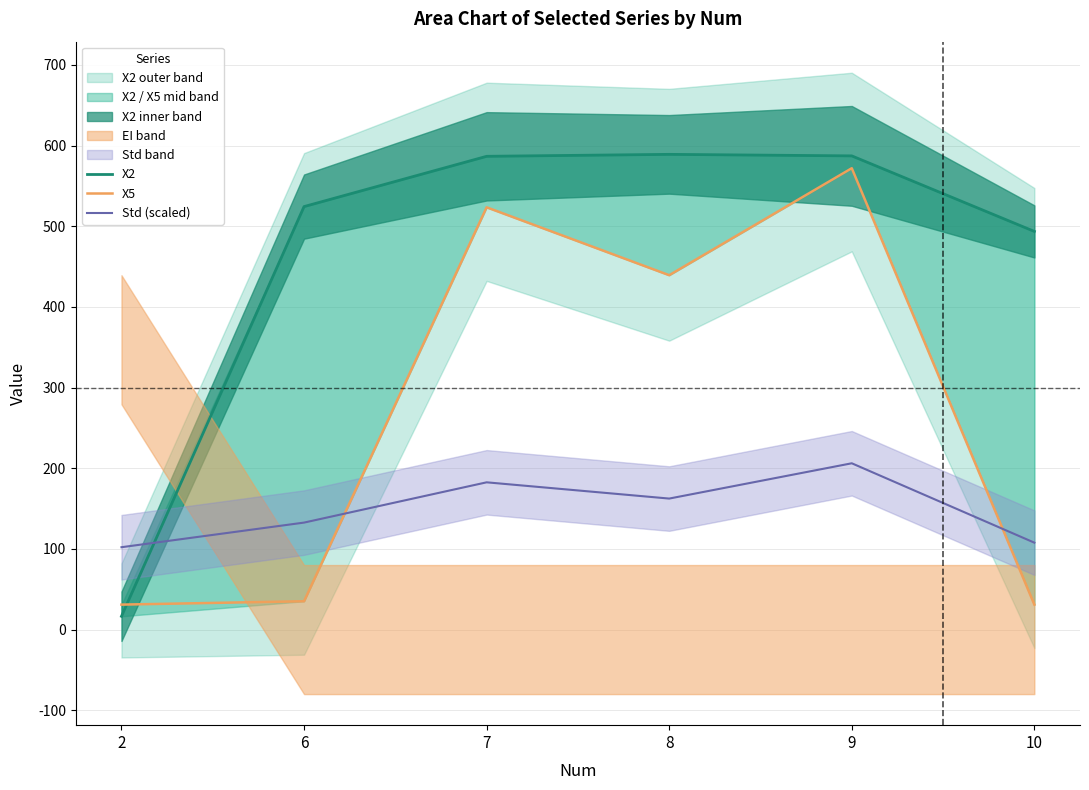

Reading left to right, extract all data points from this chart.

X2: 16.5	524.4	586.7	589.1	587.2	493.6
X5: 30.9	35.1	523.5	439.3	571.9	30.9
Std (scaled): 102.1	132.6	182.5	162.4	206.2	107.7